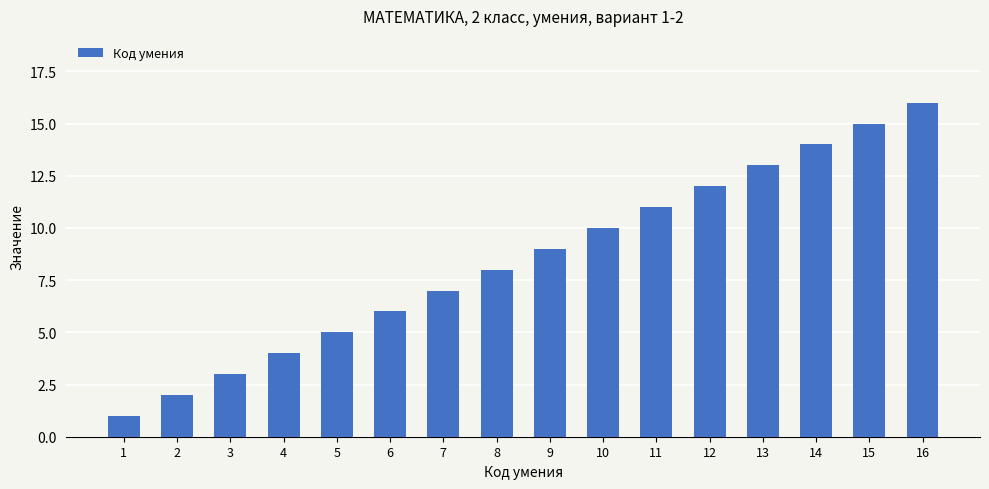

Rank the categories by value from highest to lowest.

16, 15, 14, 13, 12, 11, 10, 9, 8, 7, 6, 5, 4, 3, 2, 1